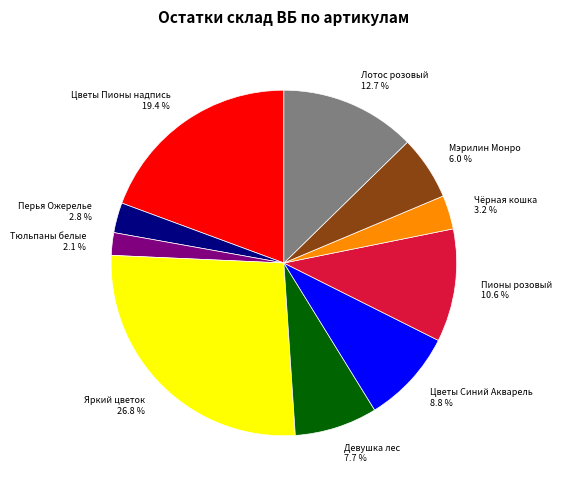

What percentage is the Цветы Синий Акварель slice, to the nearest percent?

9%